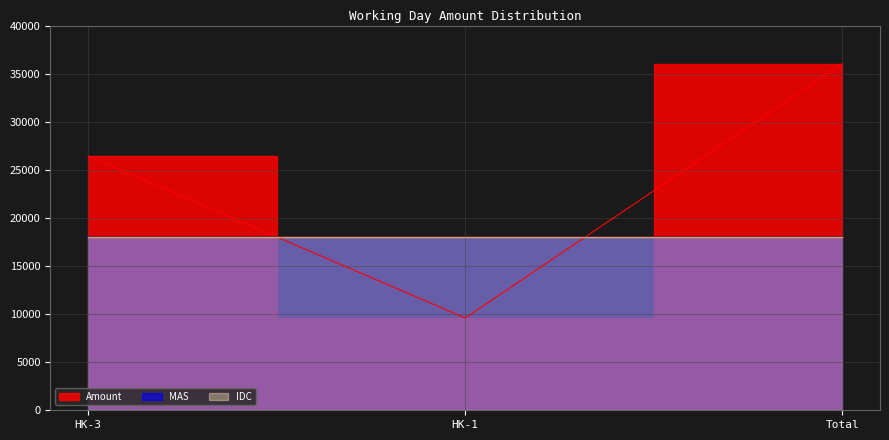

The Amount series shows 40675.2 at HK-3. True or false?

False